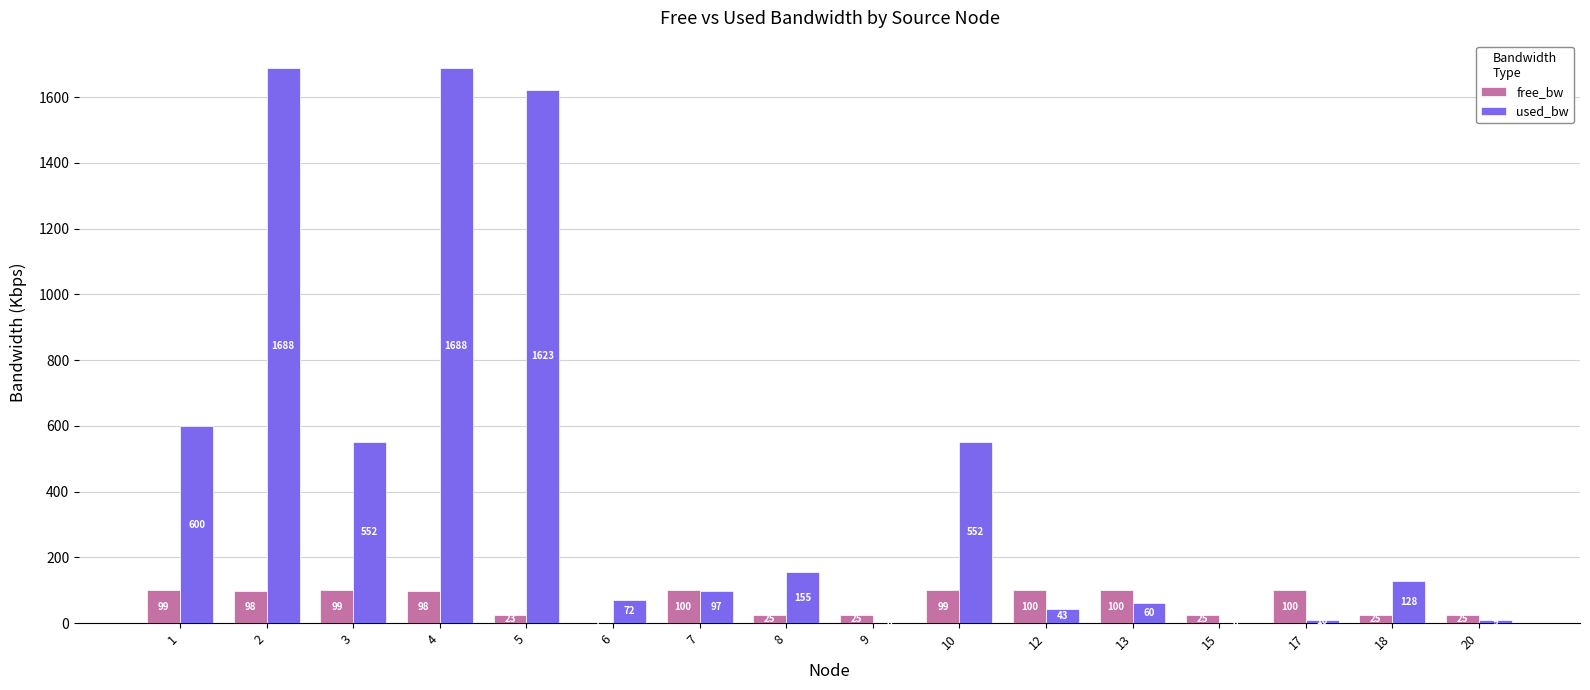

Is the value of free_bw at 12 greater than the value of used_bw at 15?

Yes